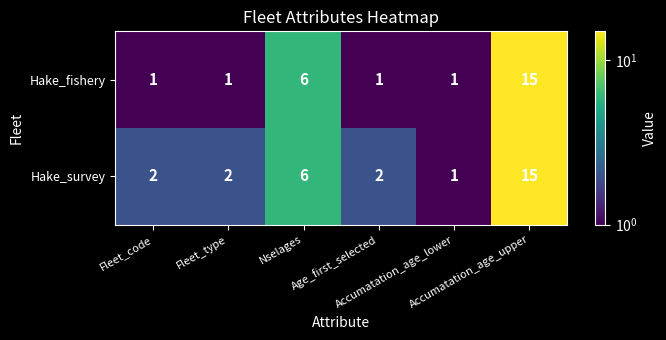

Rank the series by their average value, from lowest to highest.

Hake_fishery, Hake_survey